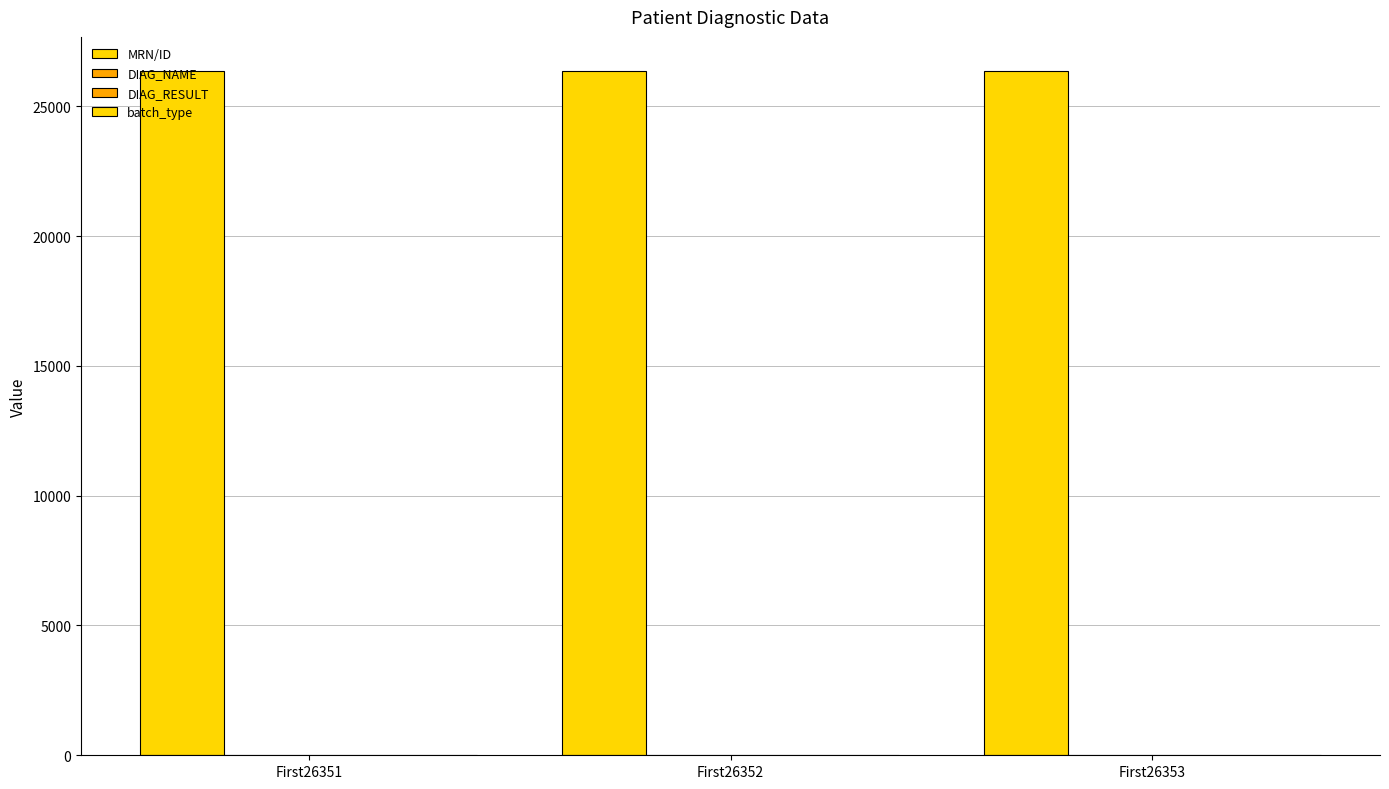

Reading left to right, extract all data points from this chart.

MRN/ID: 26351	26352	26353
DIAG_NAME: 1	2	3
DIAG_RESULT: 2	3	6
batch_type: 4	4	4